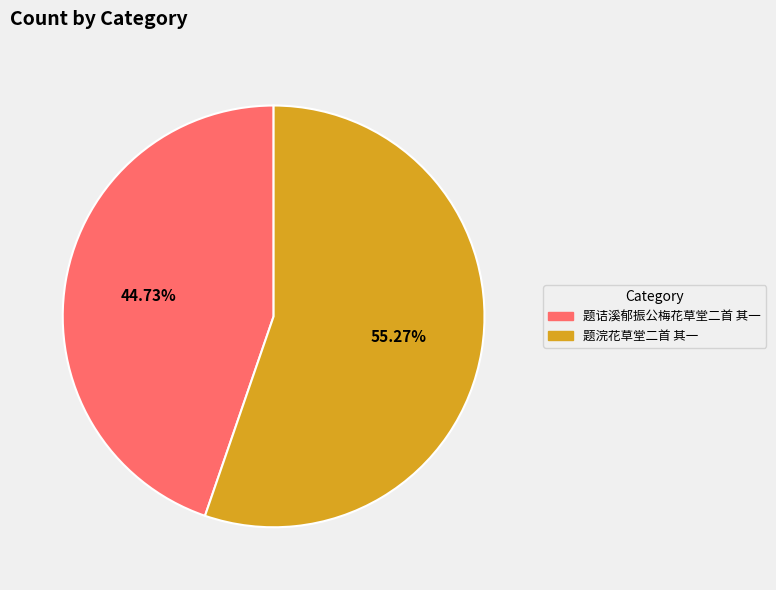

To the nearest percent, what portion does 题诘溪郁振公梅花草堂二首 其一 represent?

45%